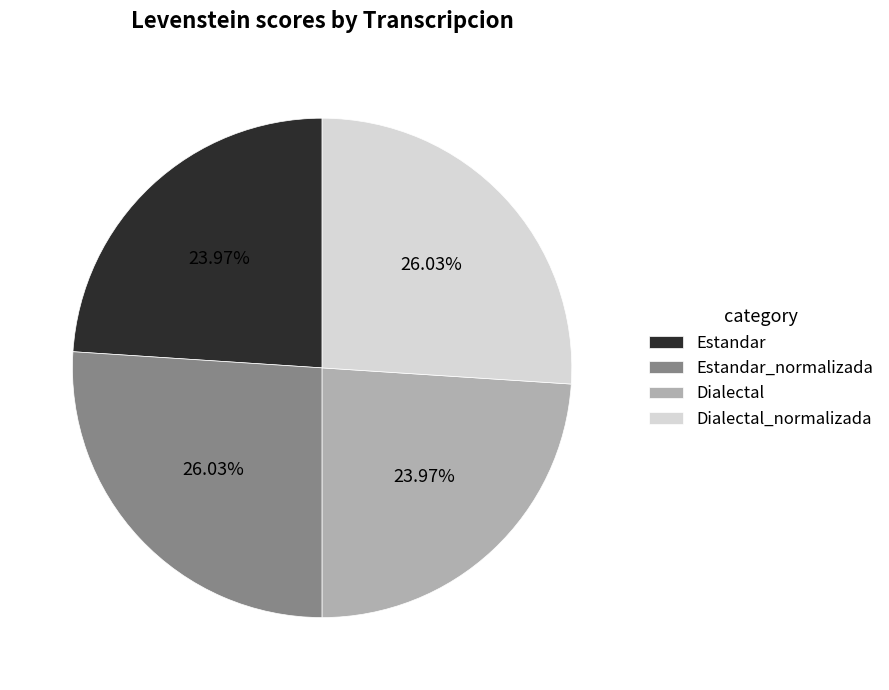

Count the number of slices in the pie.

4